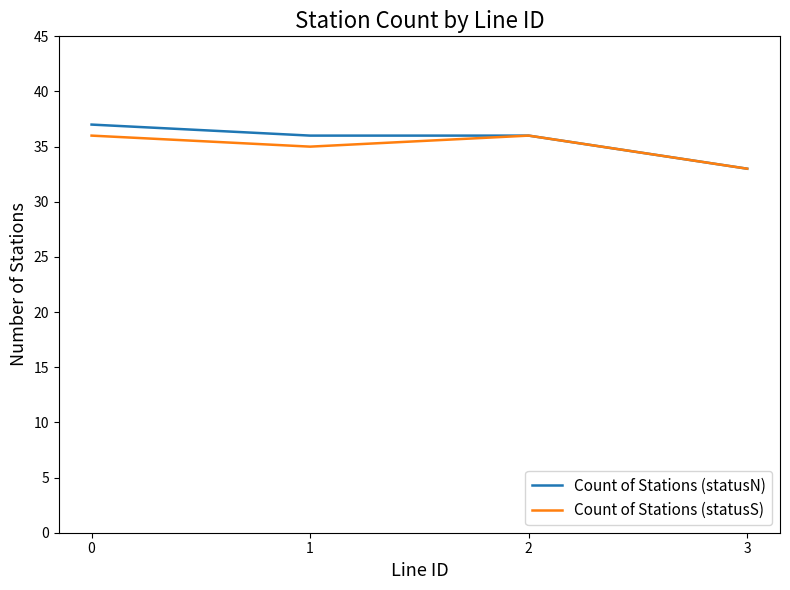

What is the difference between the Count of Stations (statusN) values at 3 and 0?

4